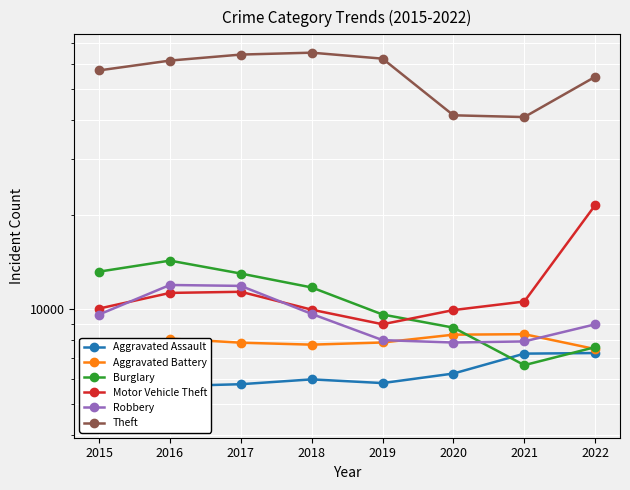

What is the minimum value for Aggravated Battery?

7018